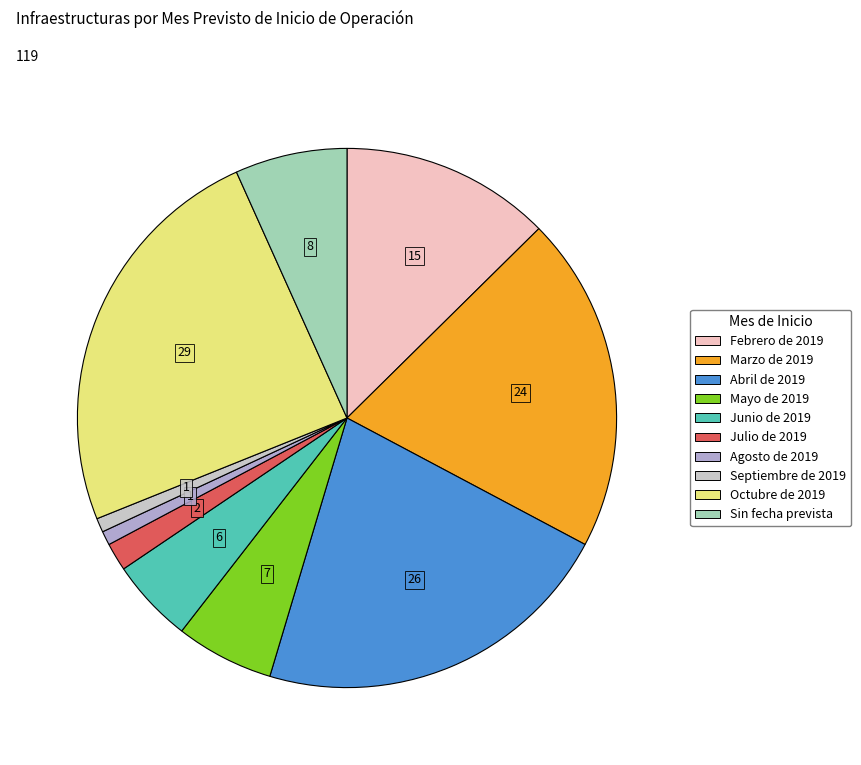

Is it true that Marzo de 2019 is 20% of the pie?

True